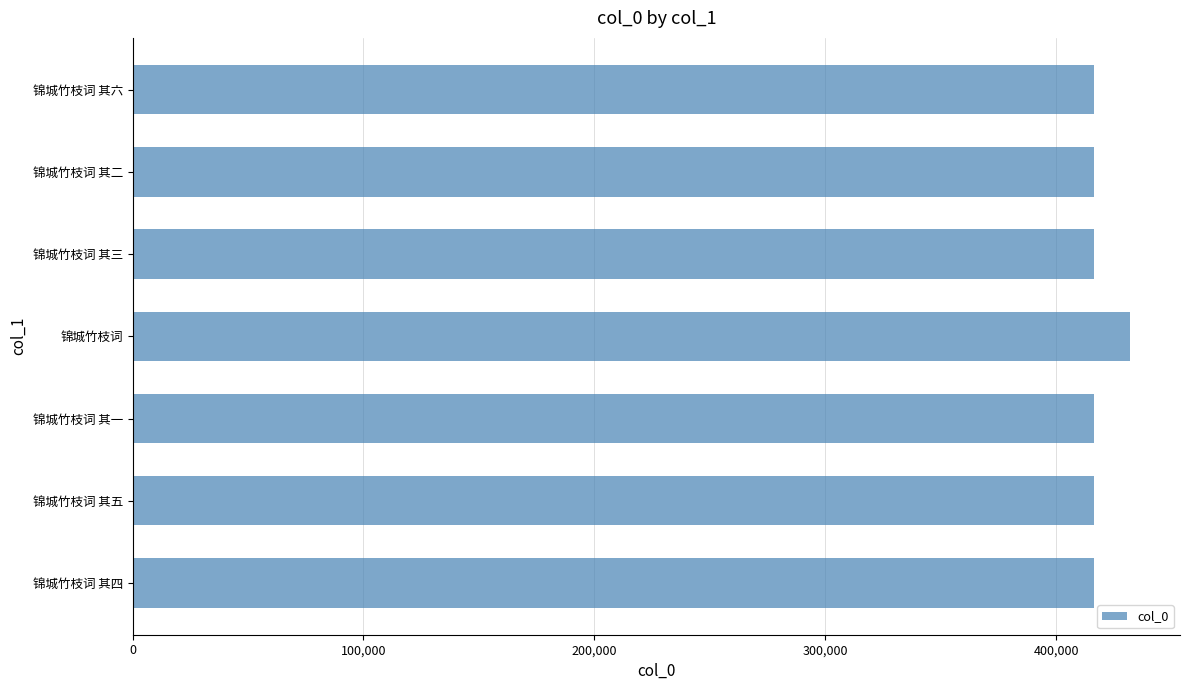

What is the difference between the second highest and second lowest values?

4